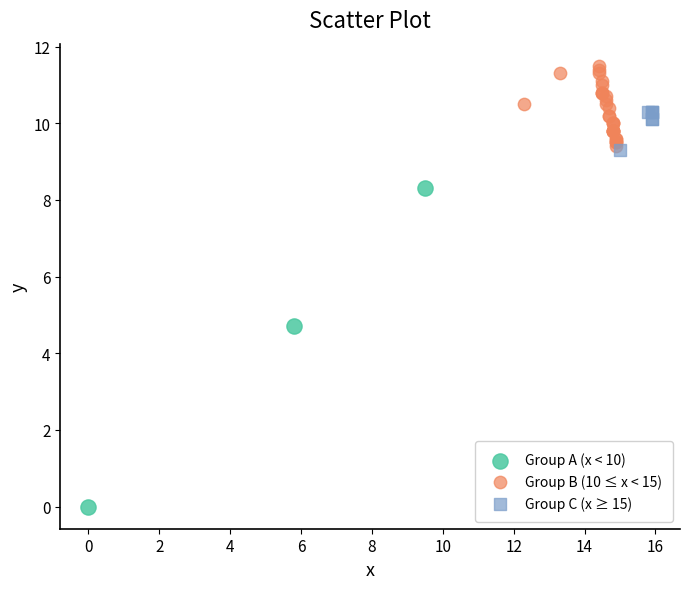

Which series has the widest spread of Y values?

Group A (x < 10)